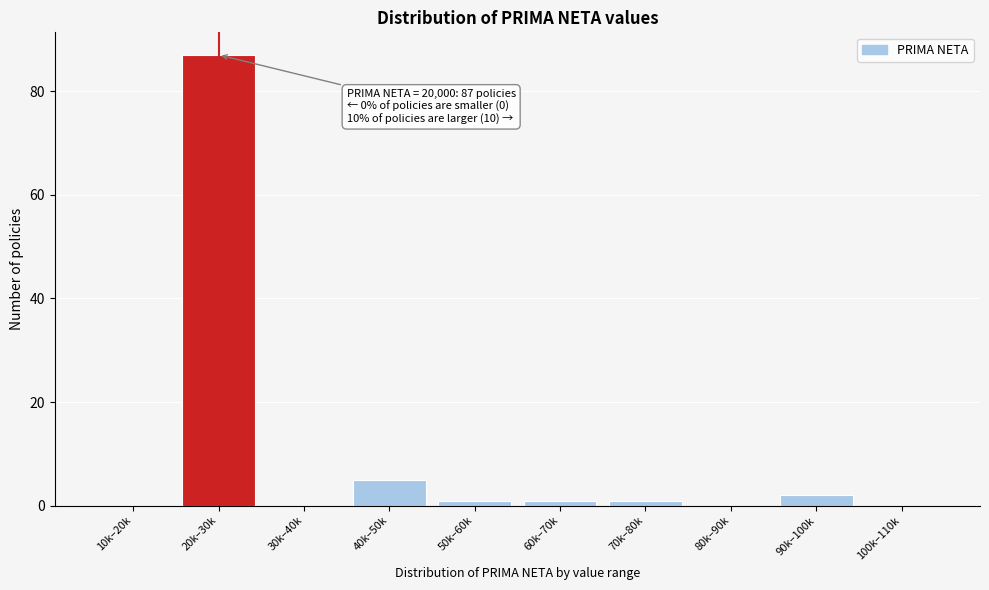

Reading left to right, transcribe all the data shown in this chart.

10k–20k=0	20k–30k=87	30k–40k=0	40k–50k=5	50k–60k=1	60k–70k=1	70k–80k=1	80k–90k=0	90k–100k=2	100k–110k=0